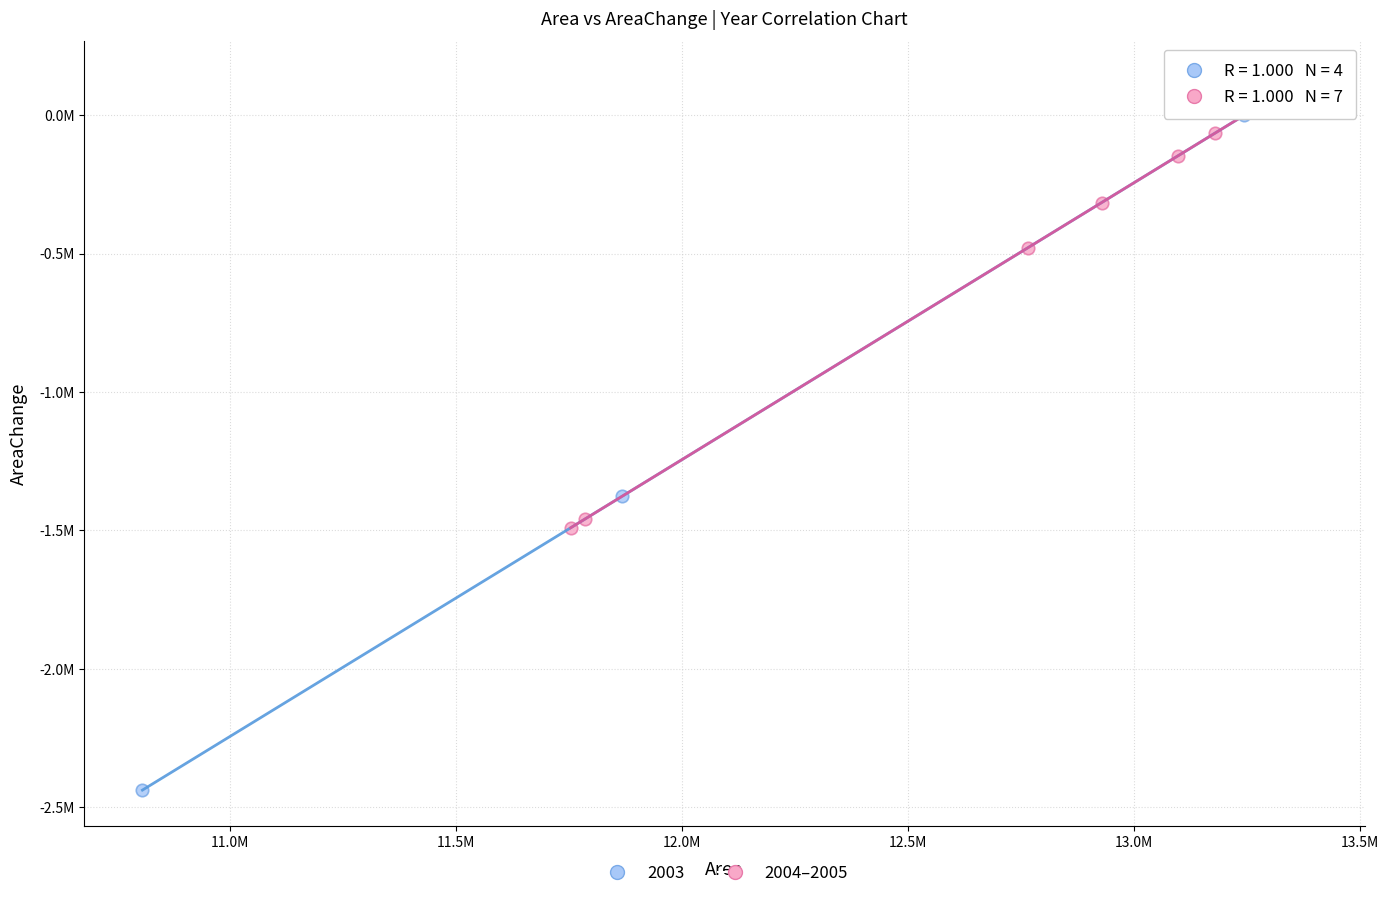

What are all the series names shown in the legend?

2003, 2004–2005